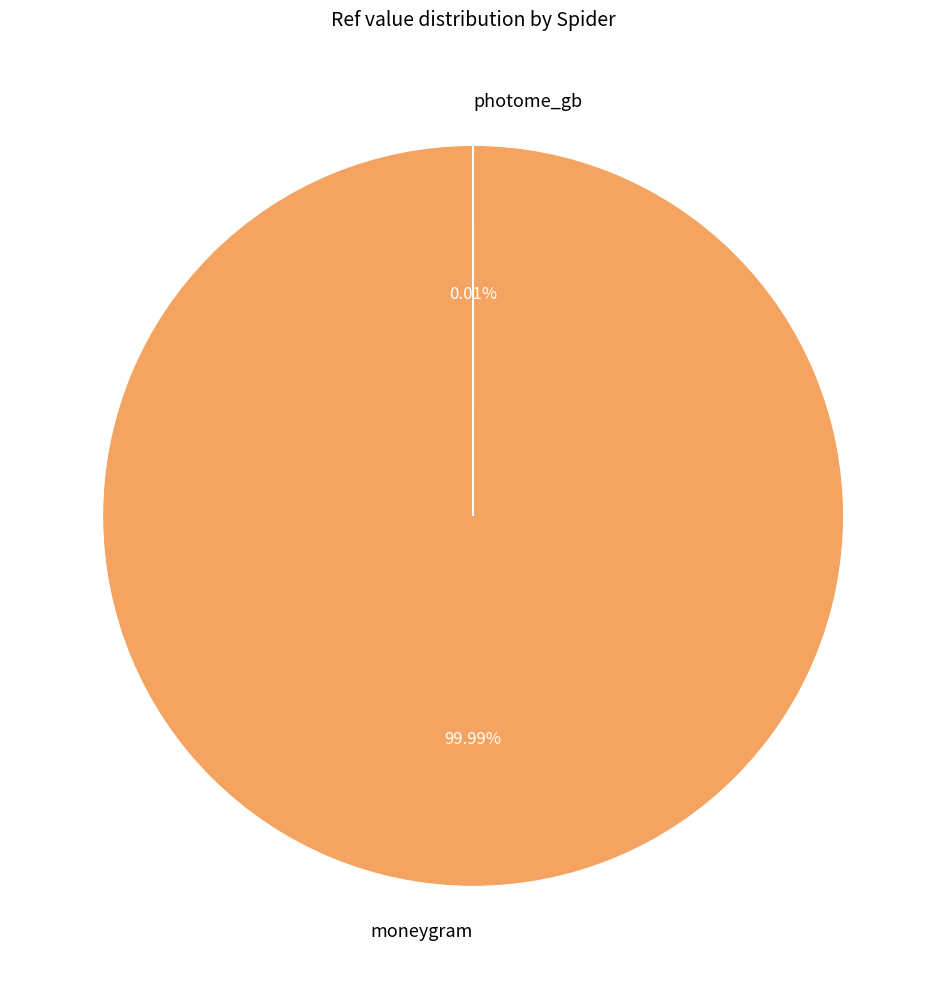

True or false: photome_gb accounts for 1% of the total.

False